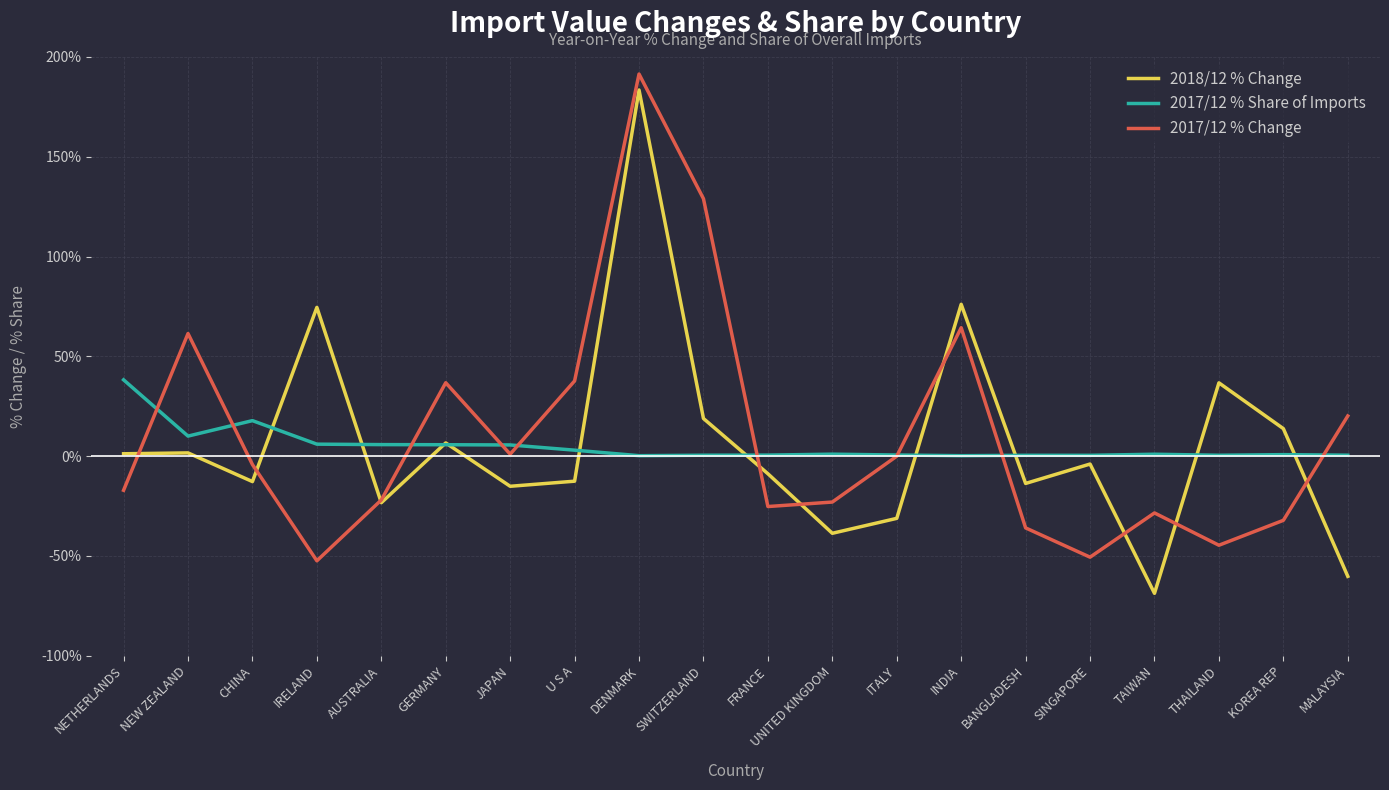

Rank the series by their maximum value, from lowest to highest.

2017/12 % Share of Imports, 2018/12 % Change, 2017/12 % Change